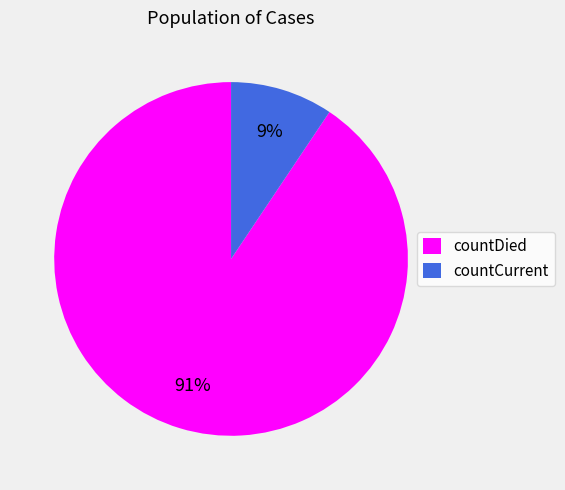

What percentage is the countDied slice, to the nearest percent?

91%